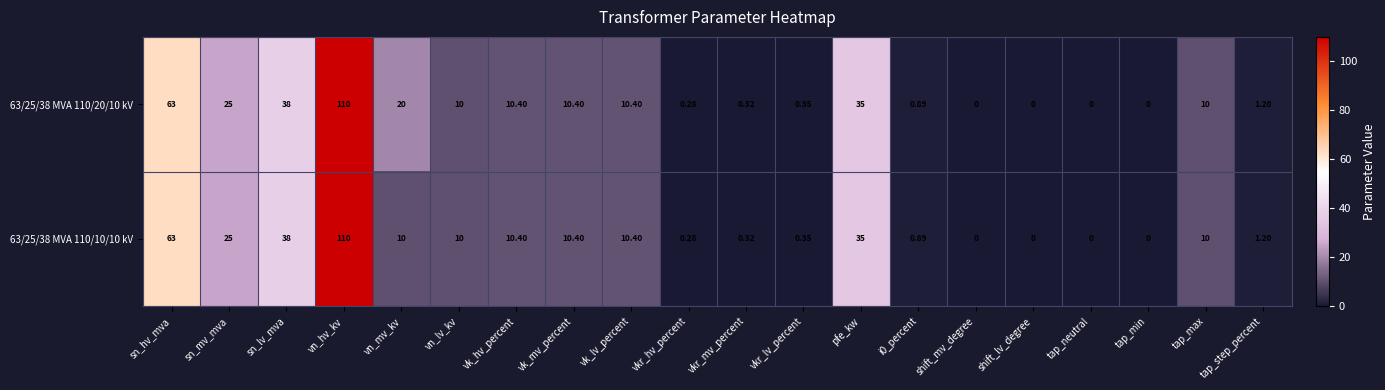

How many distinct data groups are displayed?

2